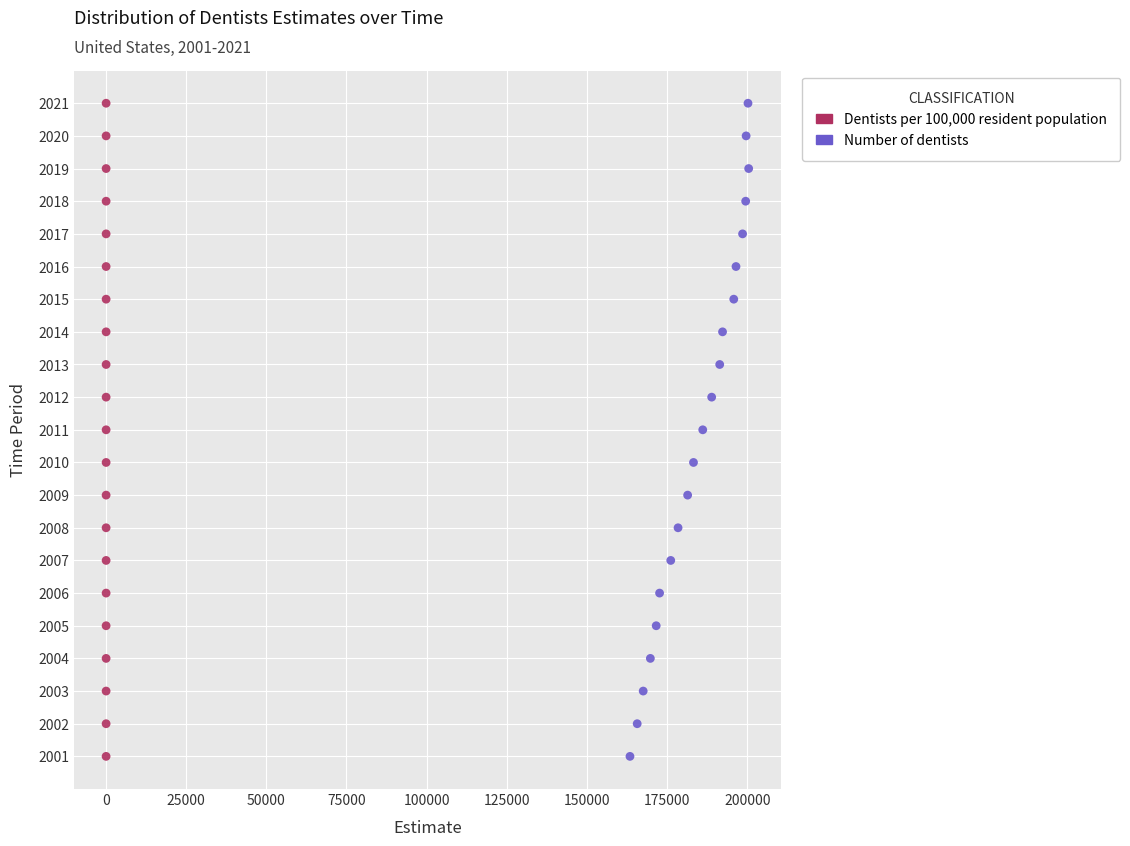

What are all the series names shown in the legend?

Dentists per 100,000 resident population, Number of dentists